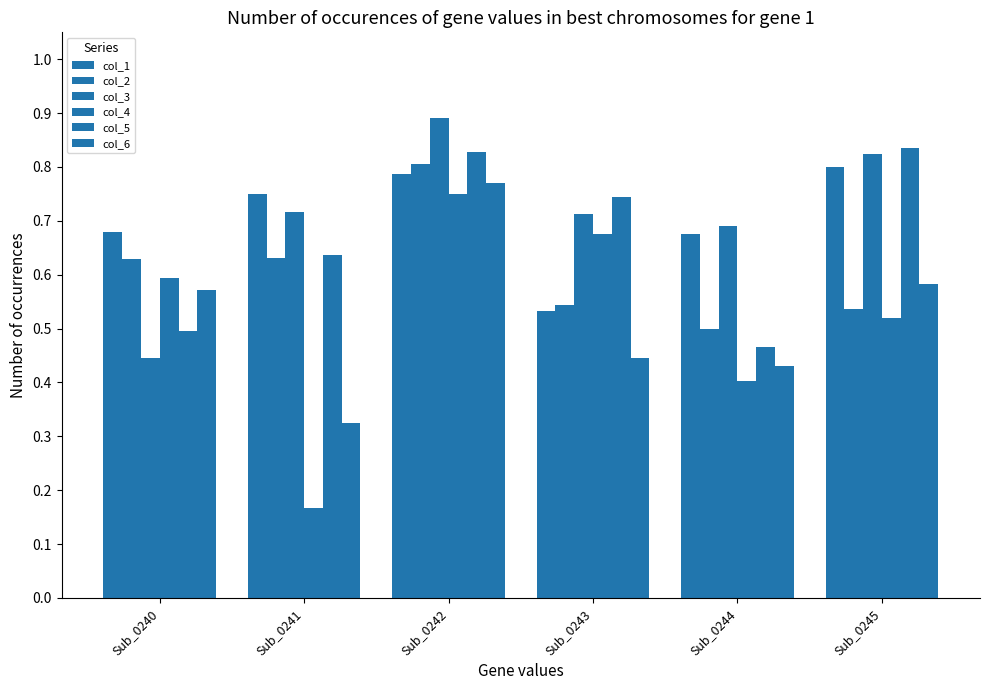

What is the difference between the second highest and second lowest values in the col_3 series?

0.1